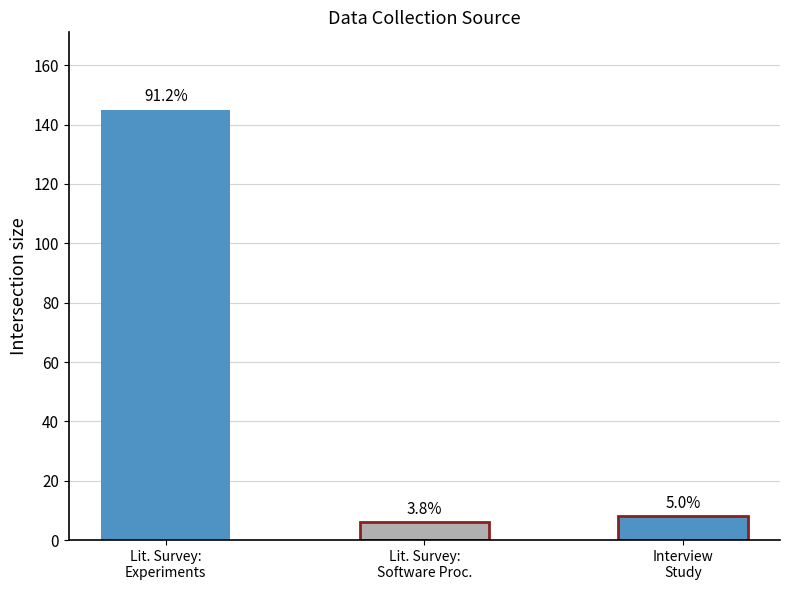

Rank the categories by value from lowest to highest.

Literature Survey: Software Processes, Interview Study, Literature Survey: Experiments